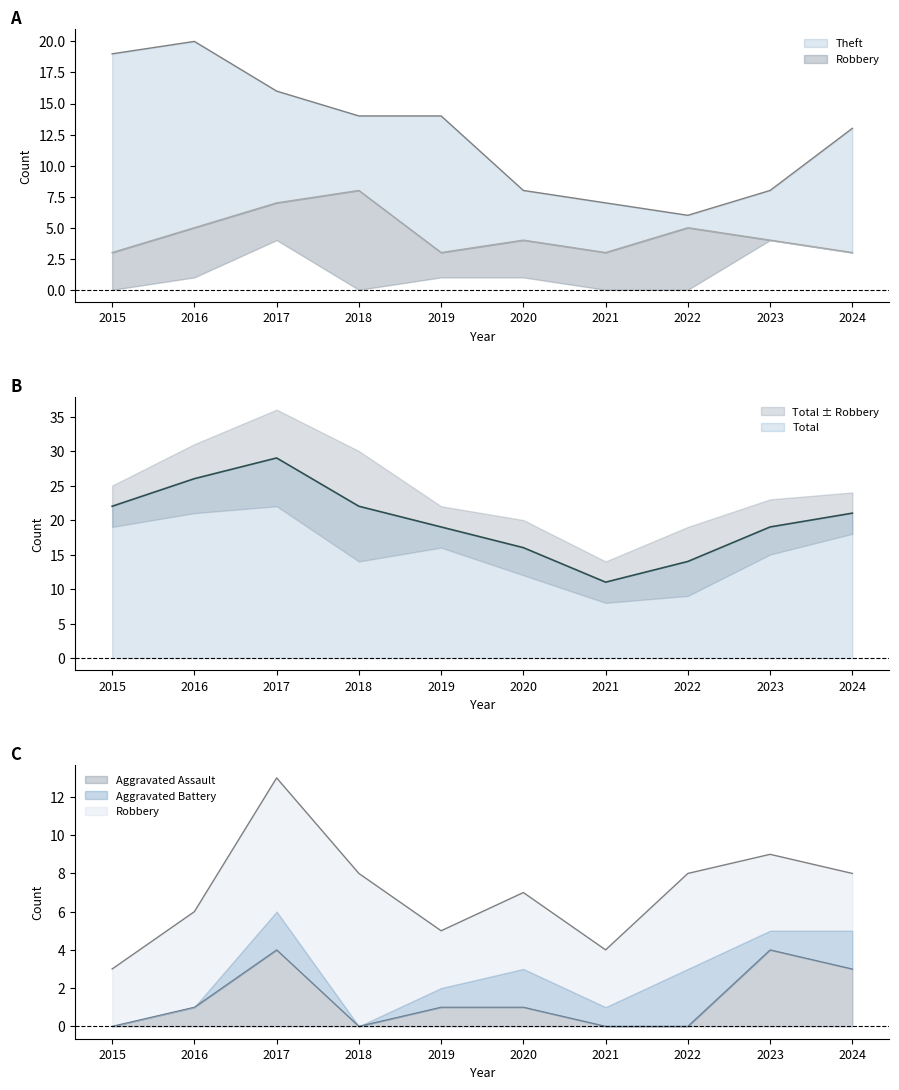

Is it true that Theft equals 16 at 2017?

True